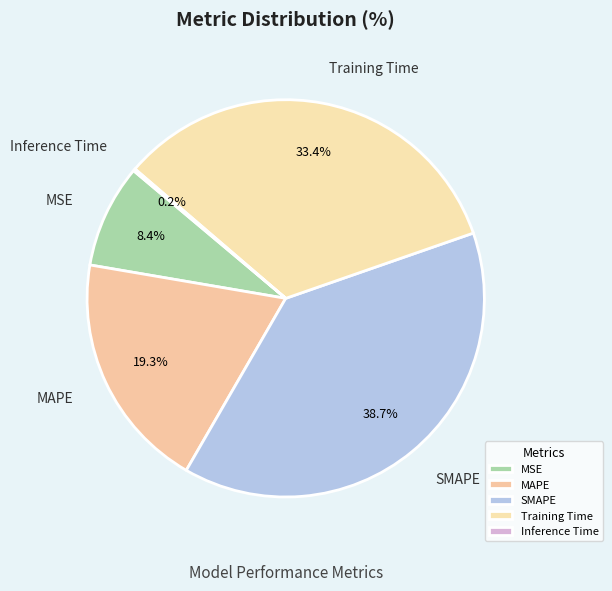

What percentage is NOT represented by SMAPE?

61.3%